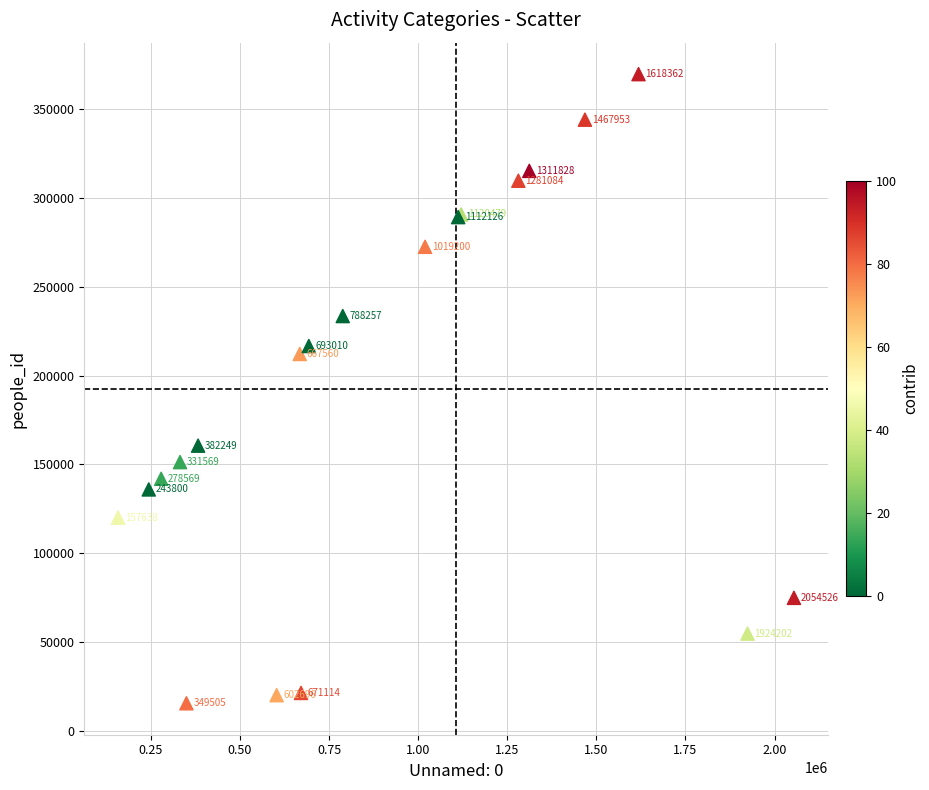

What Y value in the scatter plot is closest to 192631?

212207